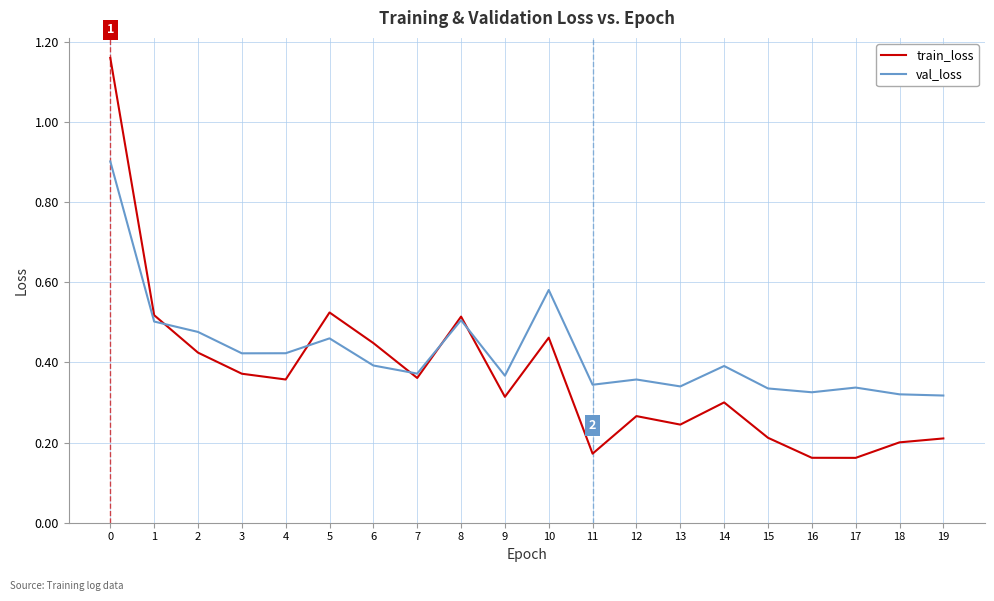

How many interior local valleys does the train_loss series have?

6